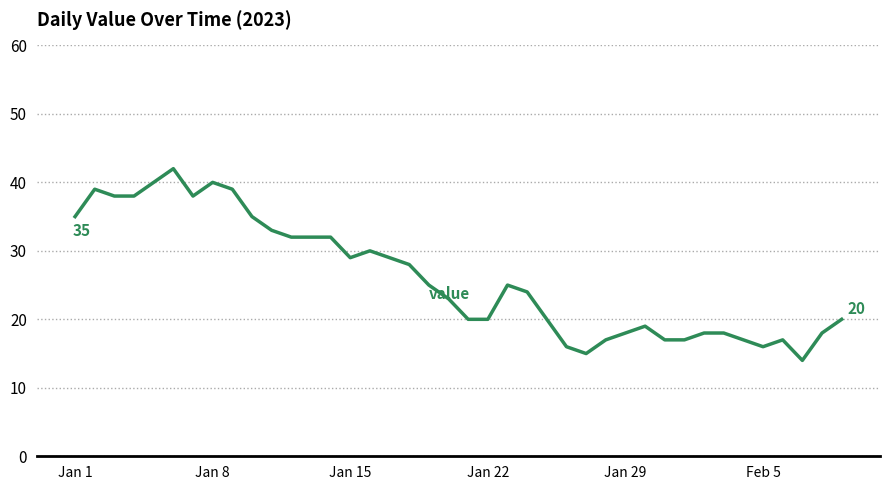

What is the smallest value displayed?

14